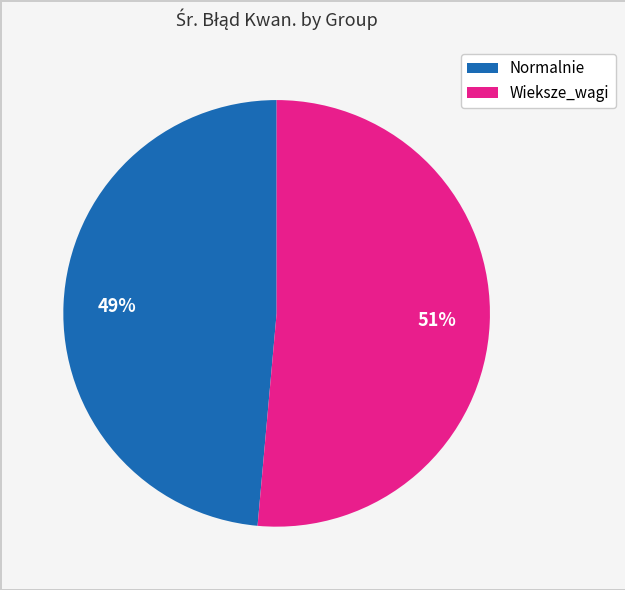

To the nearest percent, what percentage of the pie is Normalnie?

49%